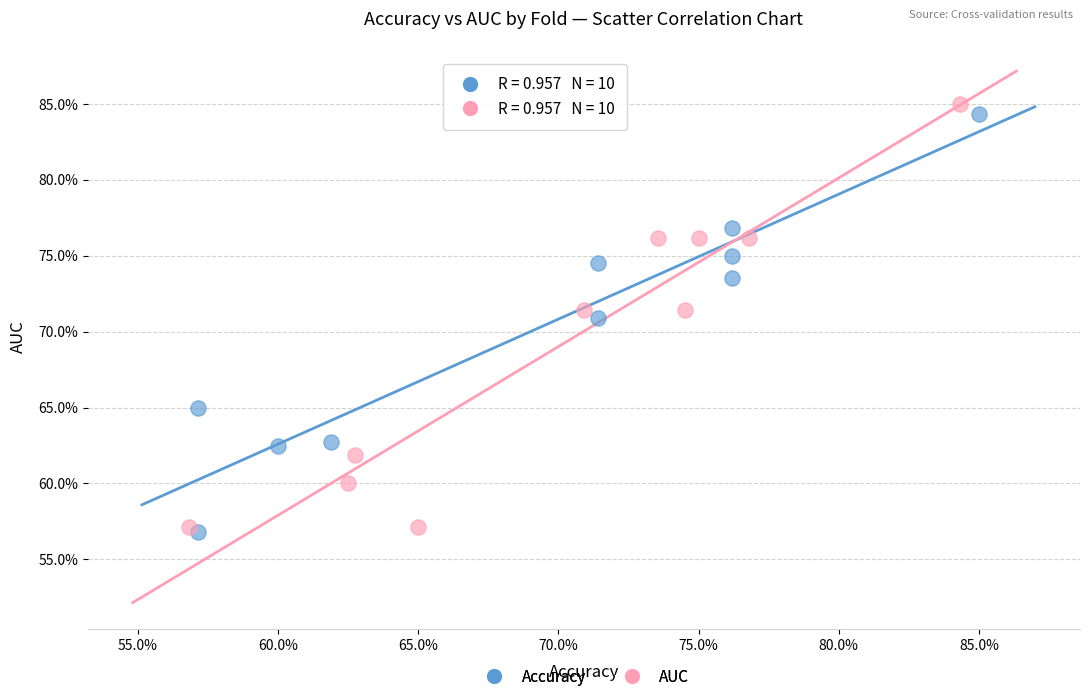

Which series contains the lowest Y value?

Accuracy